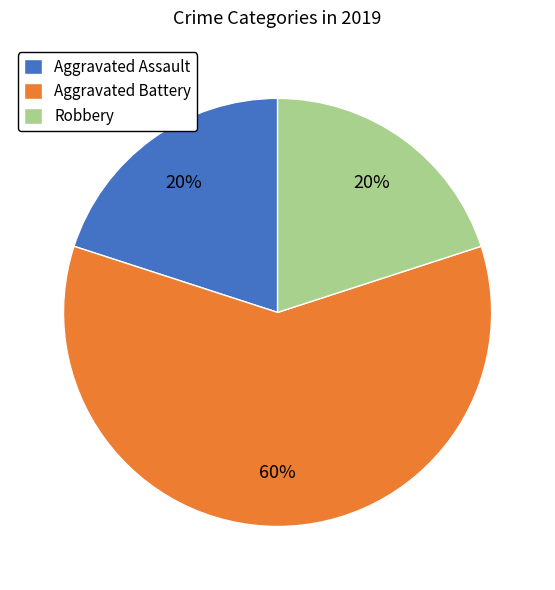

Is Aggravated Battery the majority of the pie?

Yes